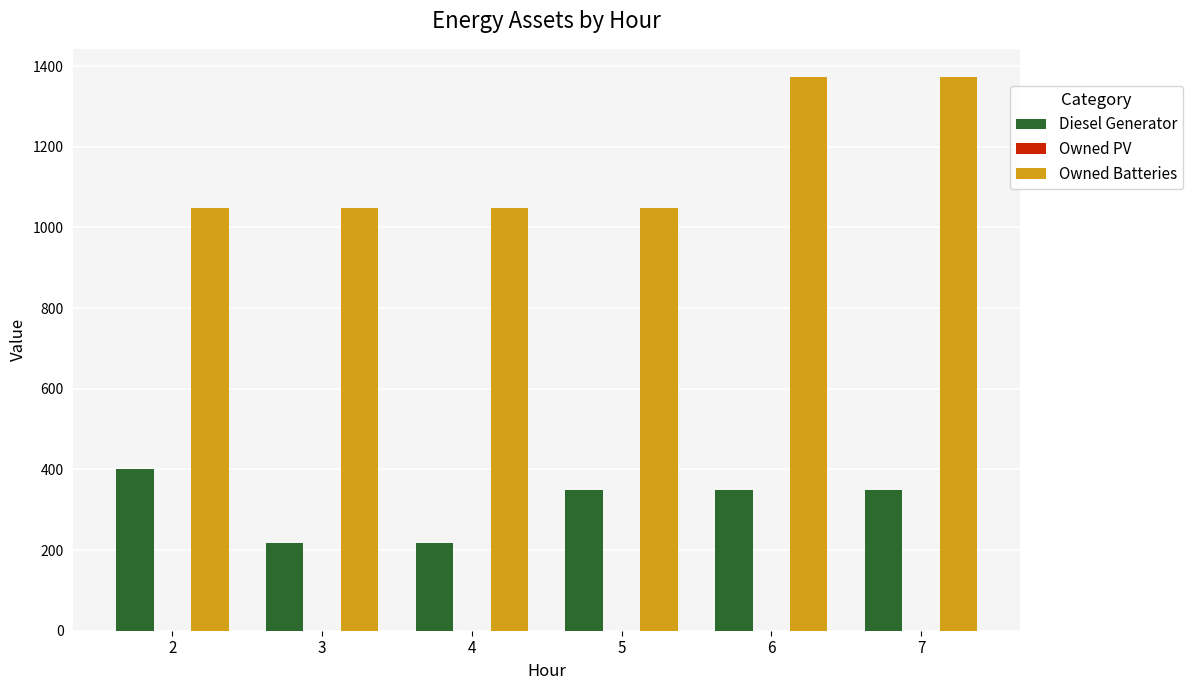

The Owned Batteries series shows 1635 at 4. True or false?

False